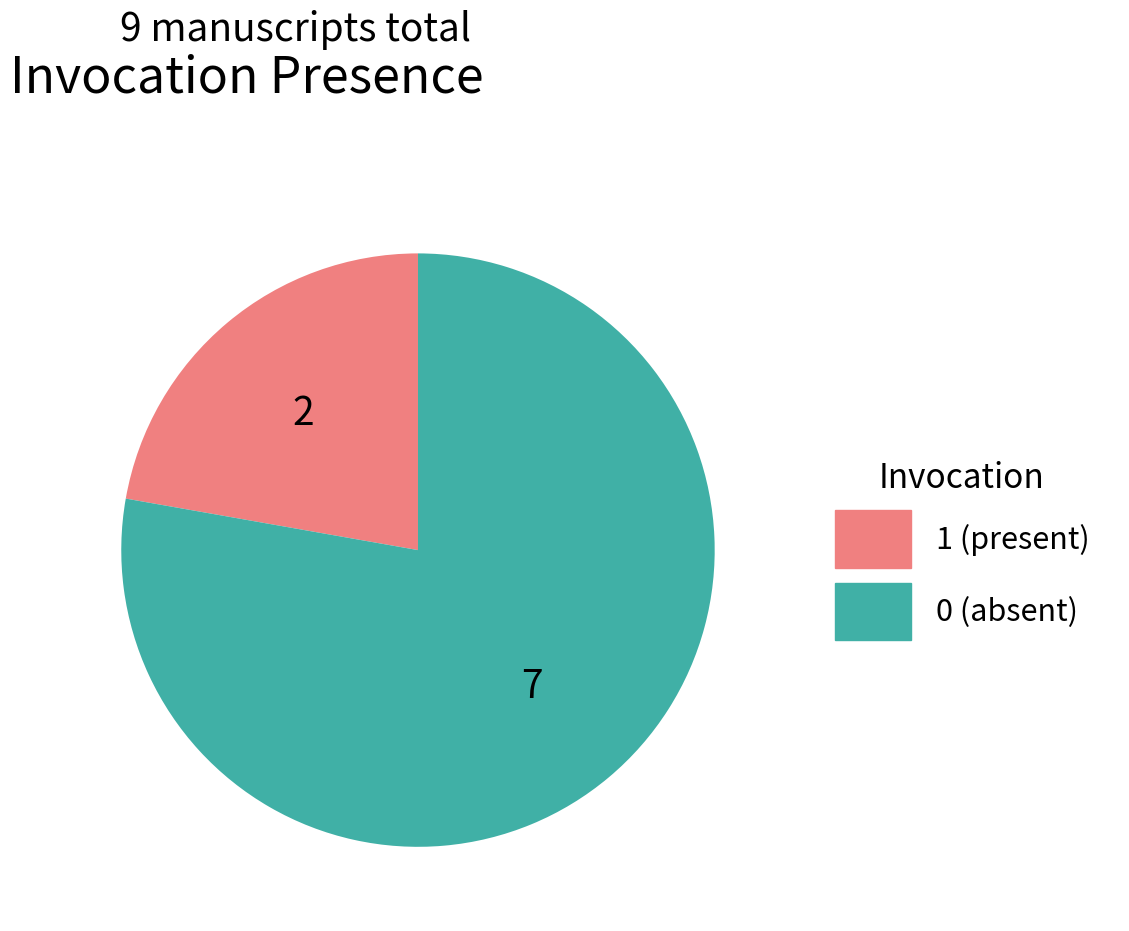

Is there any slice that represents more than half of the pie?

Yes